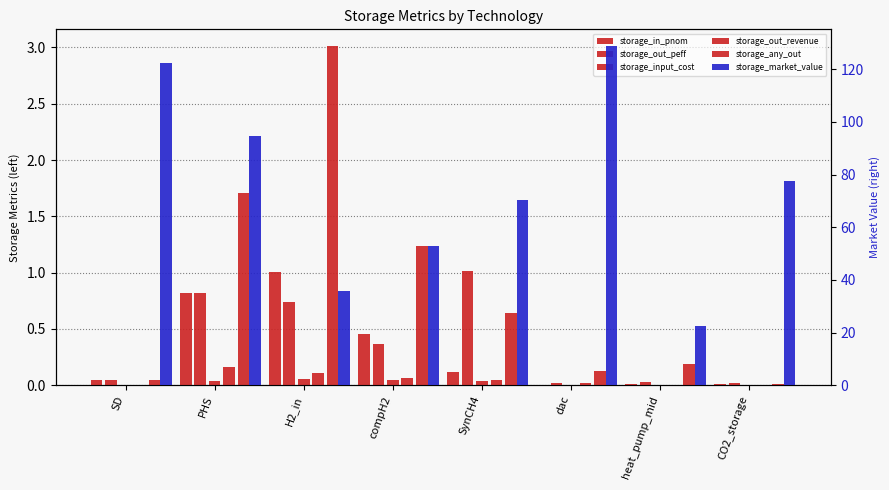

Which series has the widest spread of values?

storage_market_value